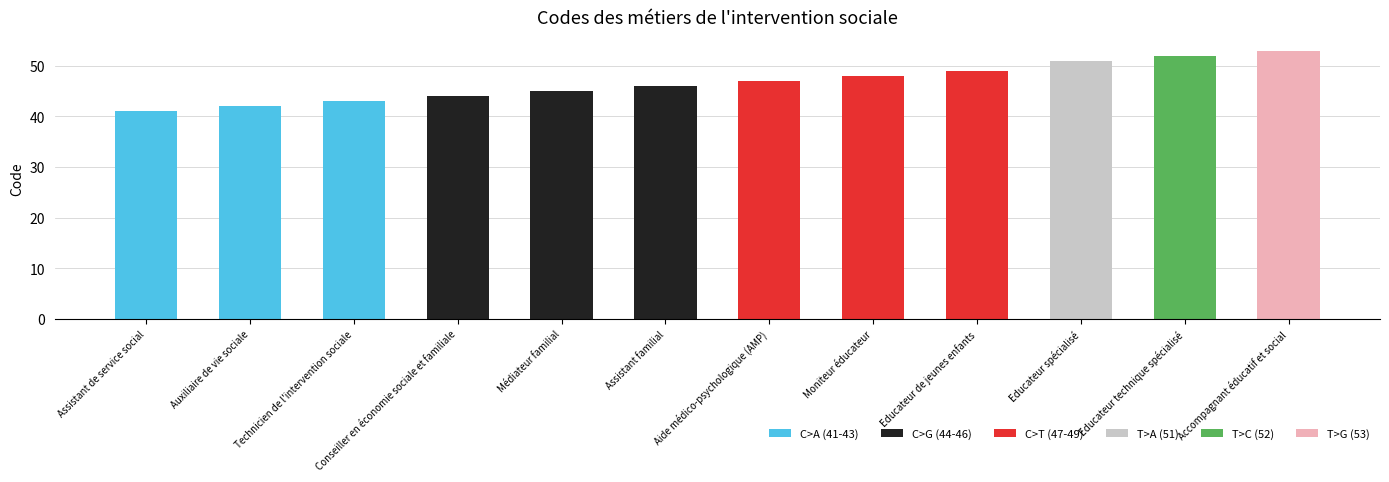

True or false: the data shows 68 at Conseiller en économie sociale et familiale.

False